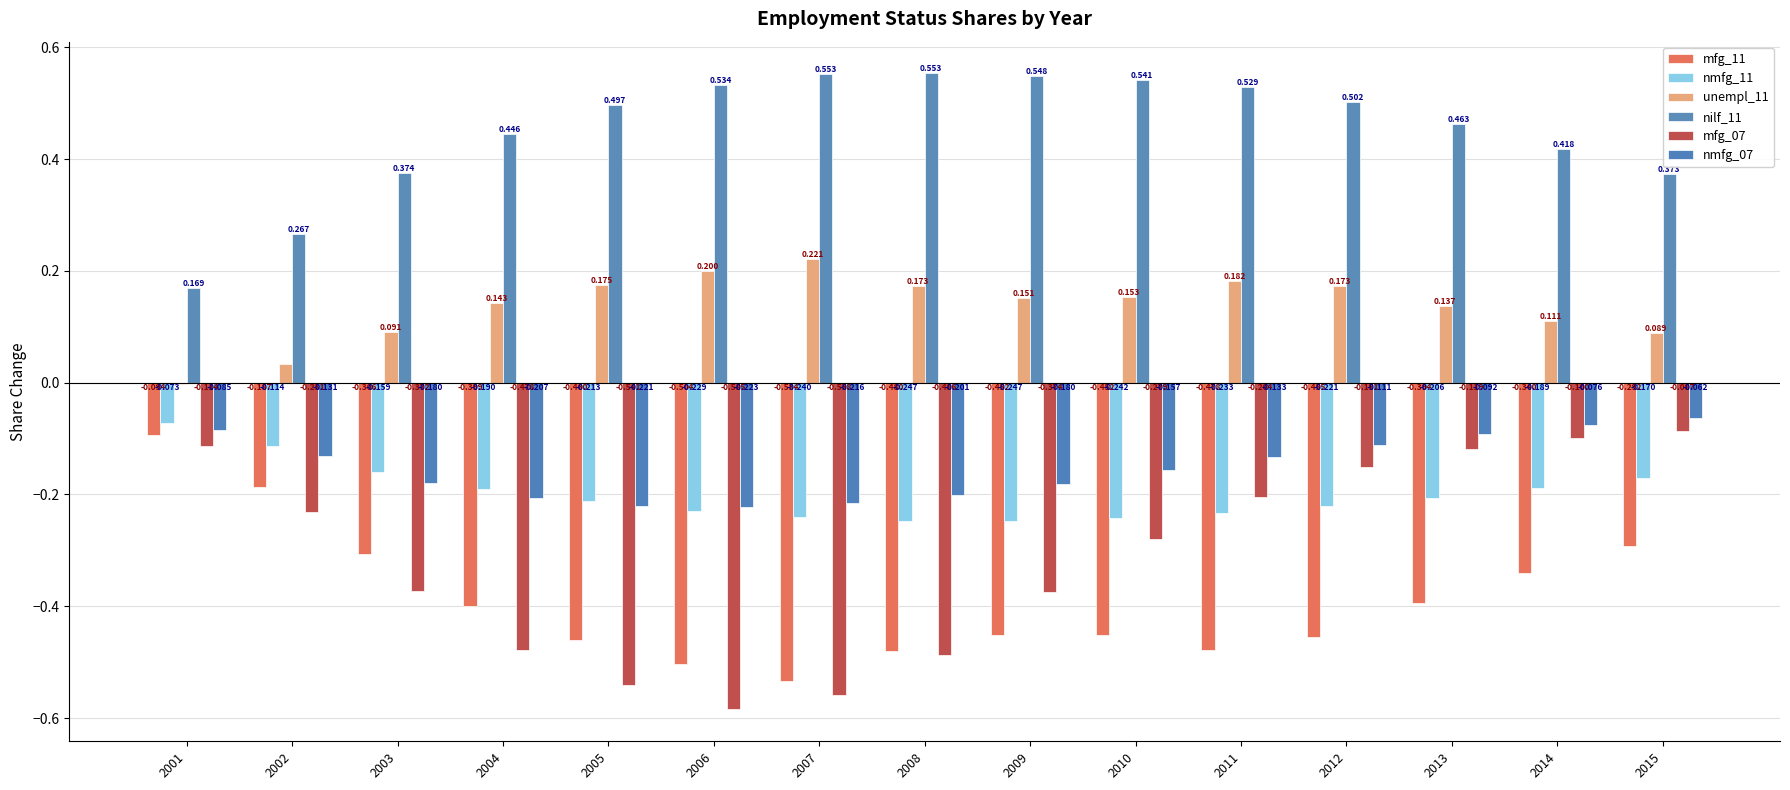

The mfg_07 series shows -0.2 at 2011. True or false?

True